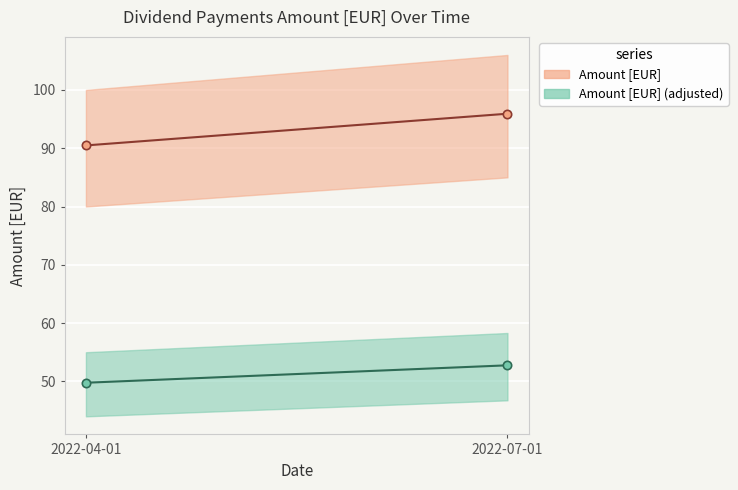

Reading left to right, transcribe all the data shown in this chart.

Amount [EUR] (line): 2022-04-01=90.5	2022-07-01=95.9
Amount [EUR] adjusted (line): 2022-04-01=49.8	2022-07-01=52.8